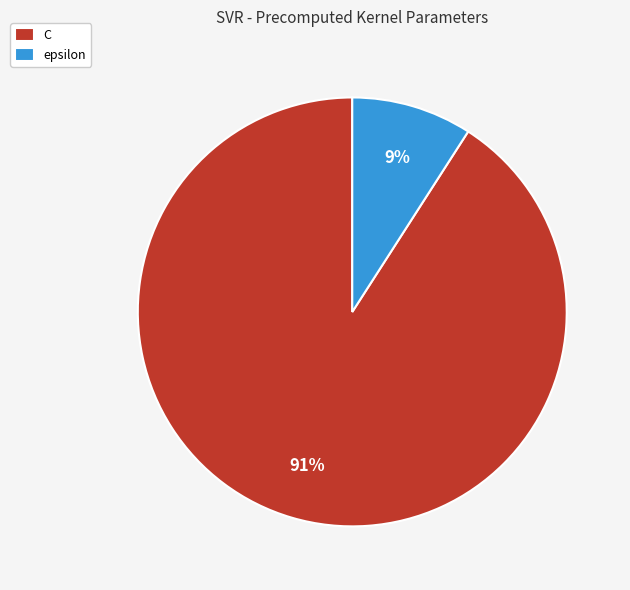

Is it true that epsilon is 9% of the pie?

True